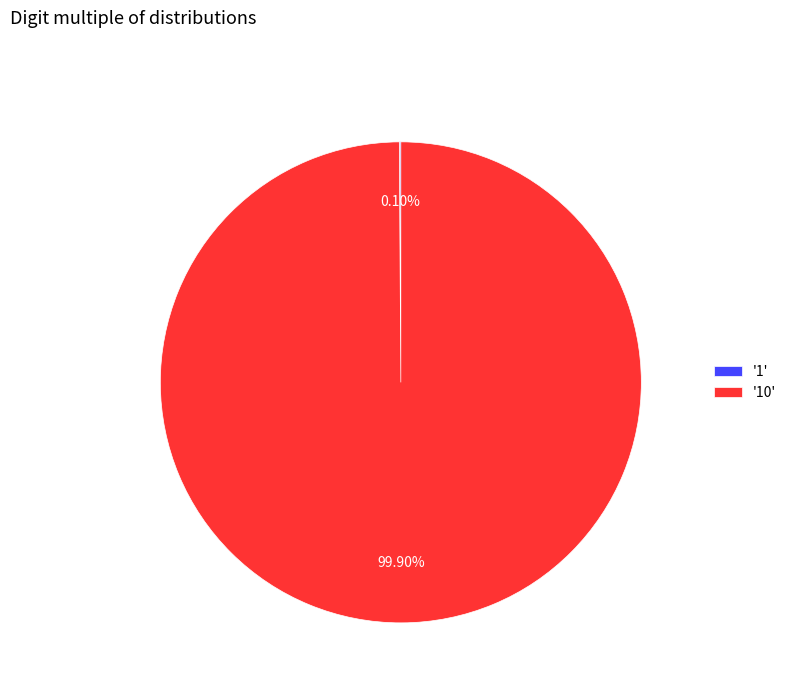

Does '10' represent more than half of the total?

Yes